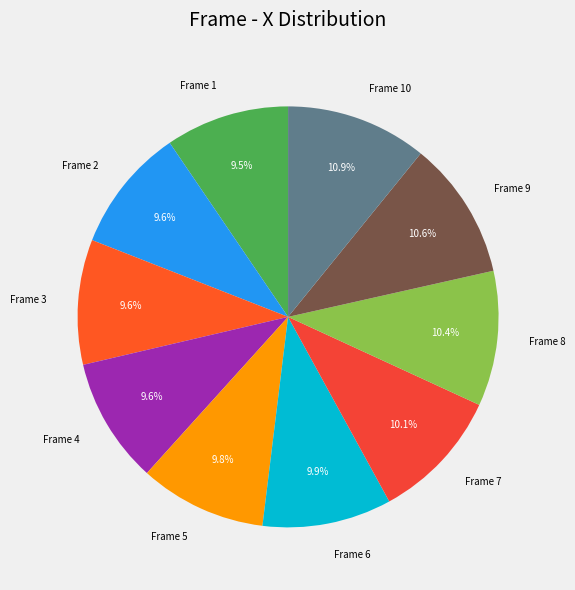

Does any single category account for the majority?

No